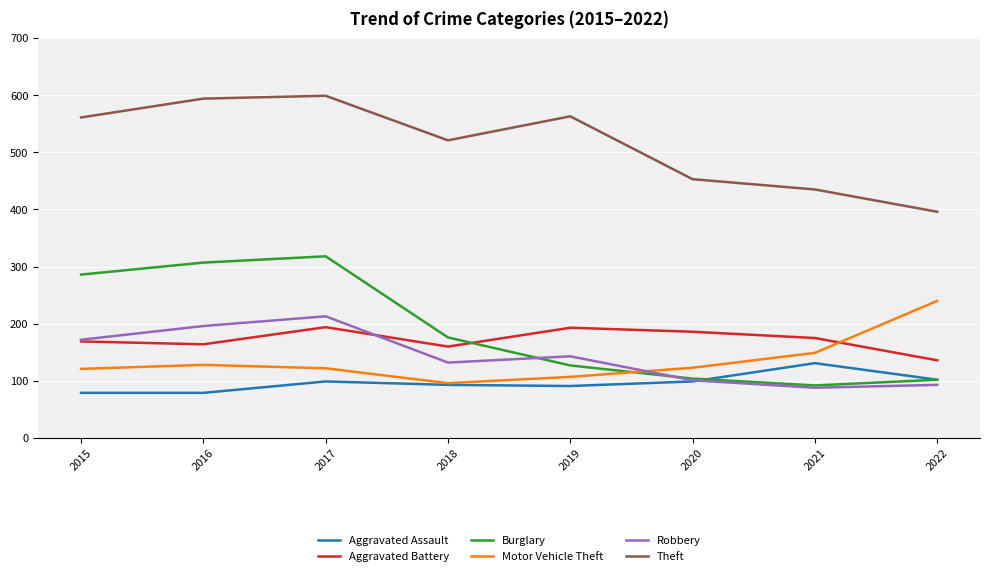

What is the lowest value of the Robbery series?

88